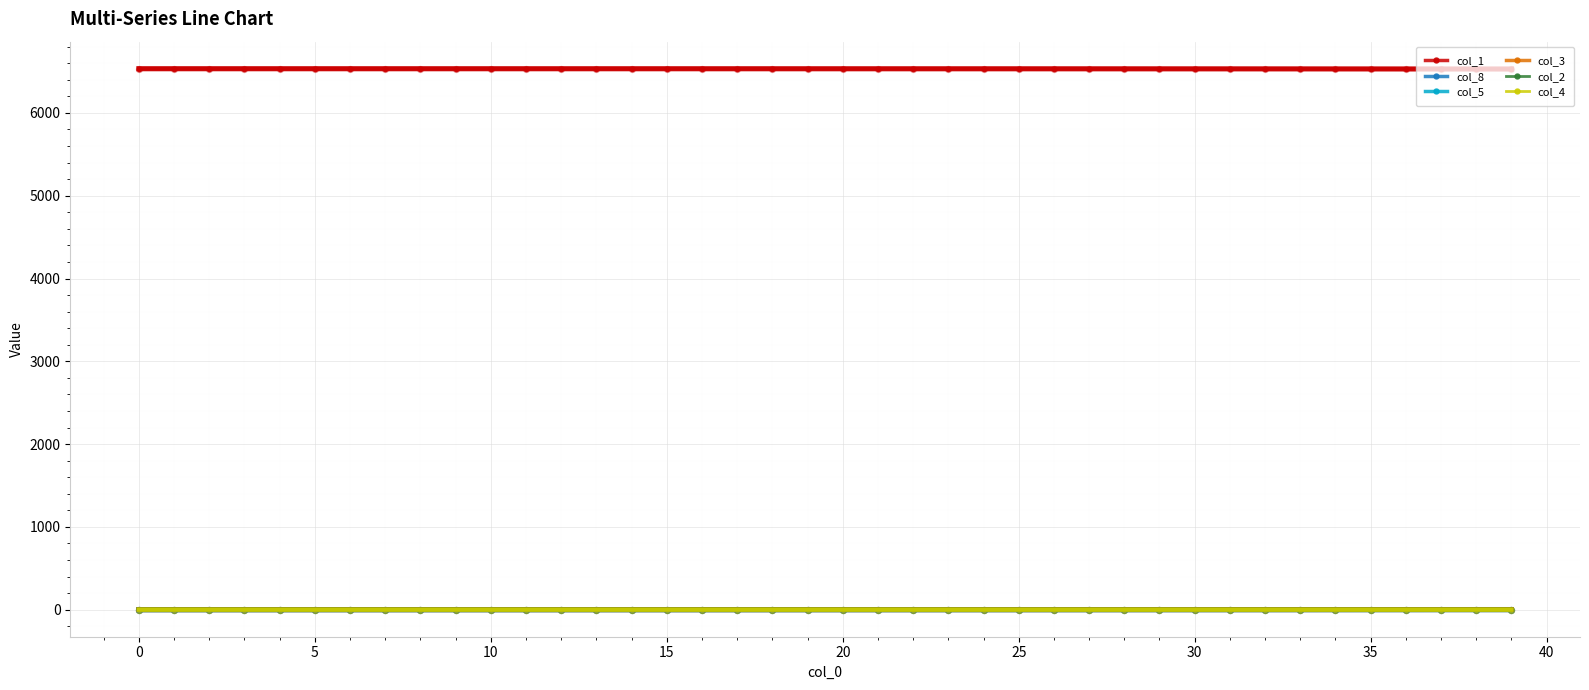

What is the maximum value shown in the chart?

6534.0